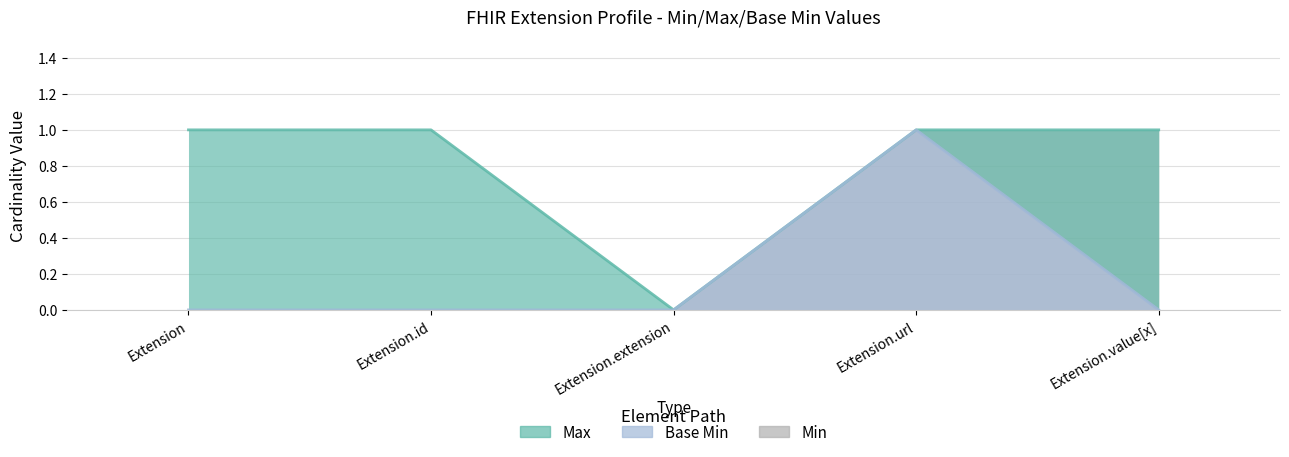

At Extension.value[x], list the series in order from smallest to largest.

Base Min, Max